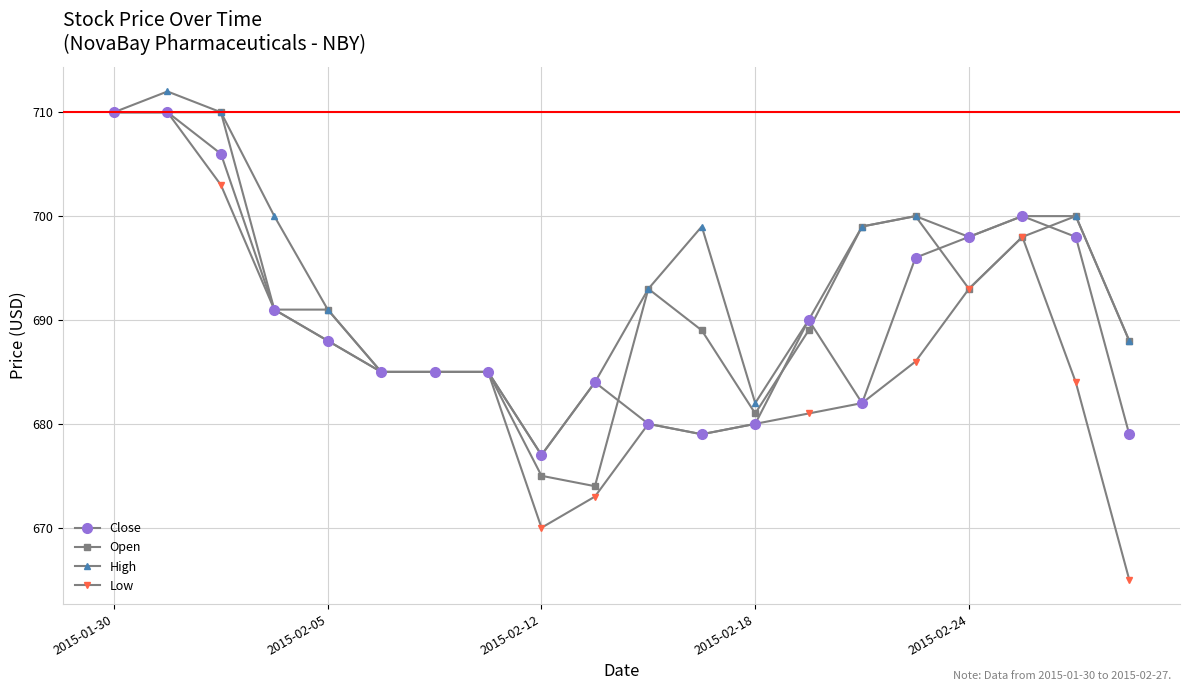

Which series has the largest range (max minus min)?

Low